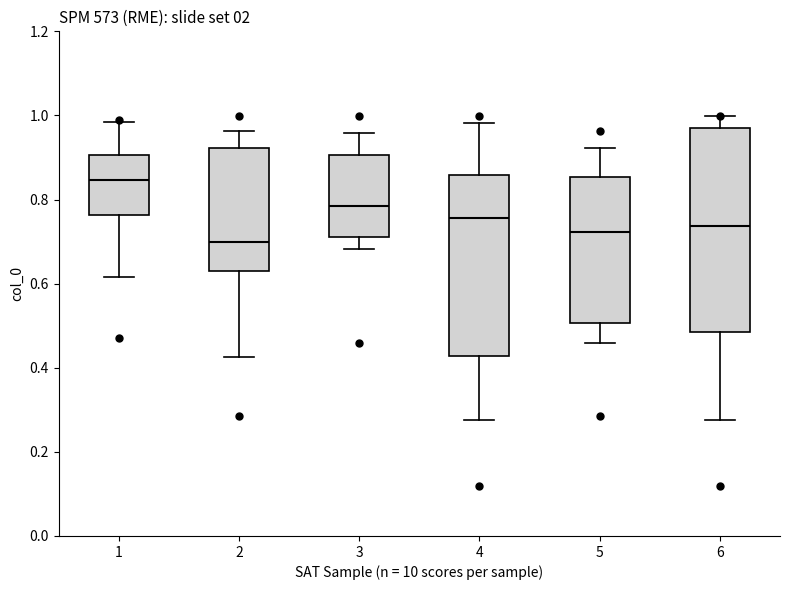

Where is the lower edge of the box at x = 2 on the y-axis? The values are not printed on the chart, so give them approximately, as read against the axis.

0.62